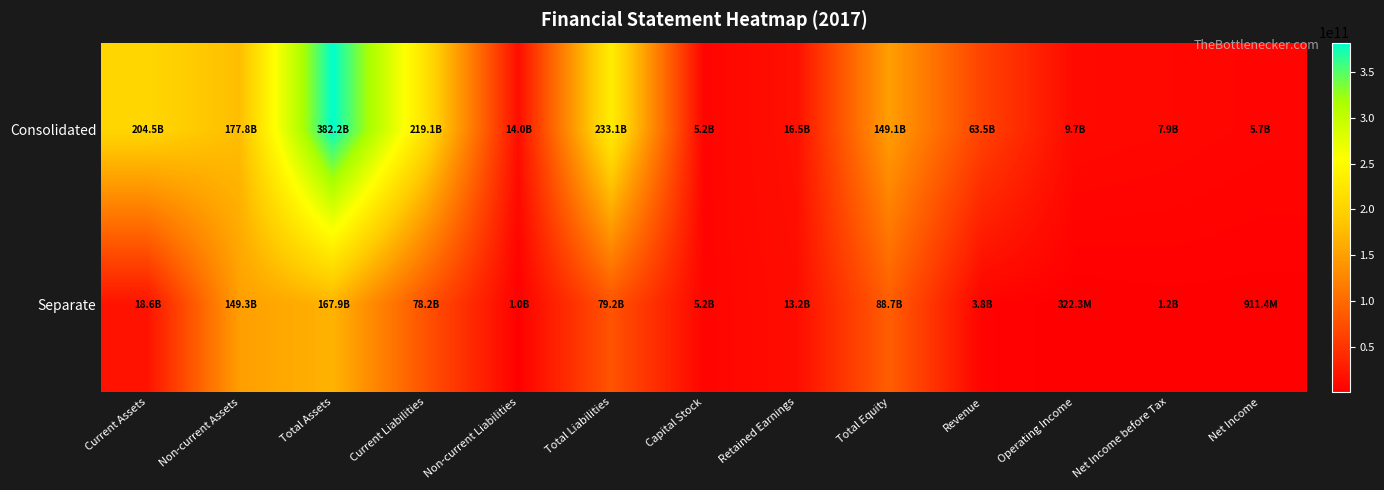

Rank the series at Non-current Liabilities from lowest to highest value.

Separate, Consolidated